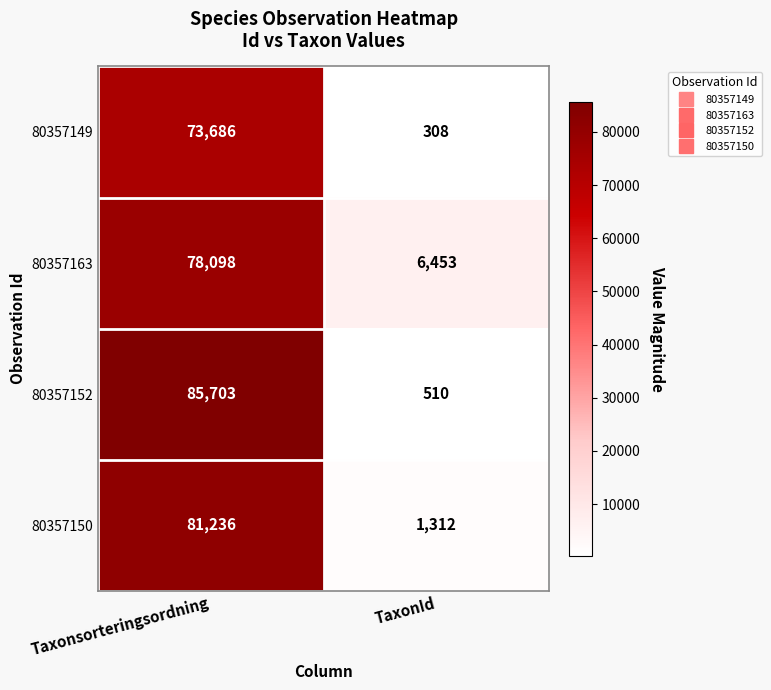

Which series has the largest total across all categories?

80357152